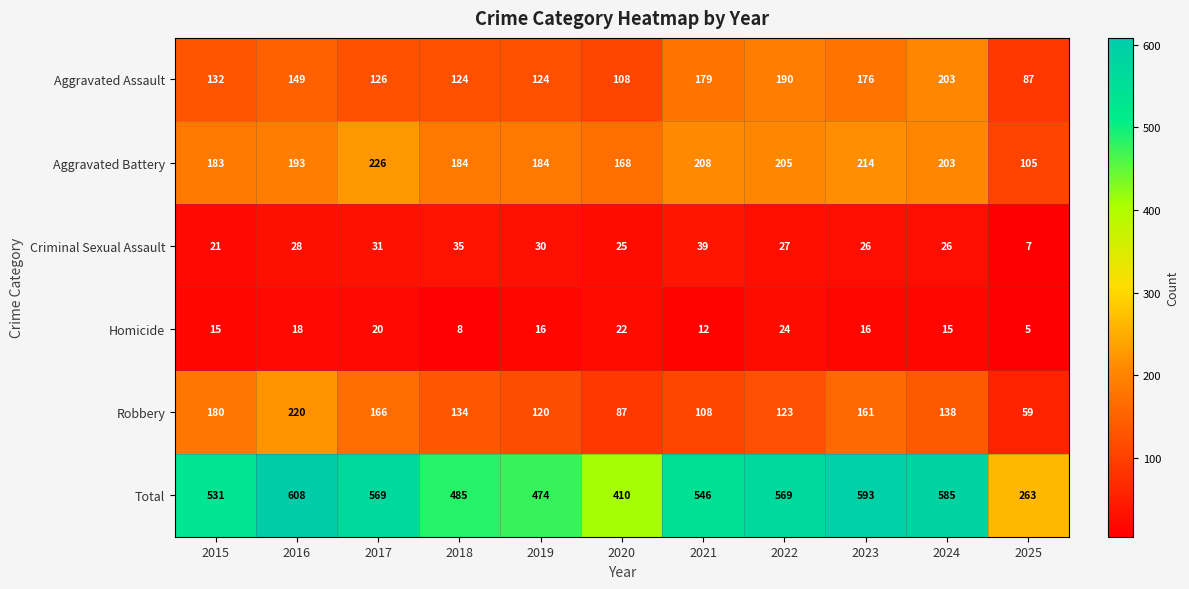

What is the sum of the Homicide values at 2021 and 2020?

34